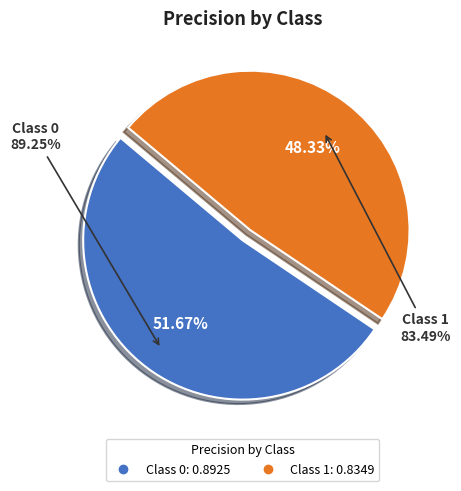

What is the change in value from 0 to 1?

-0.1